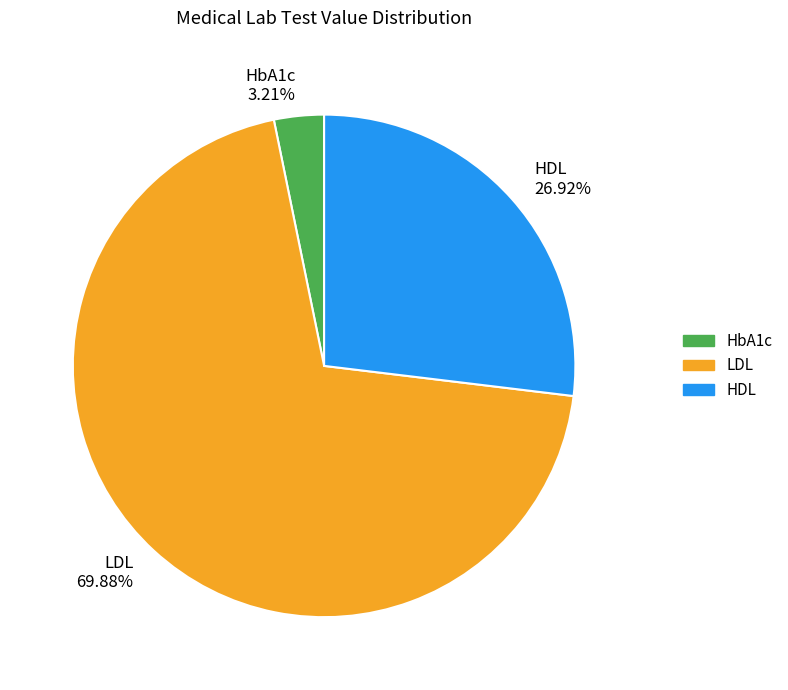

To the nearest percent, what is the difference between the LDL and HDL slice percentages?

43%